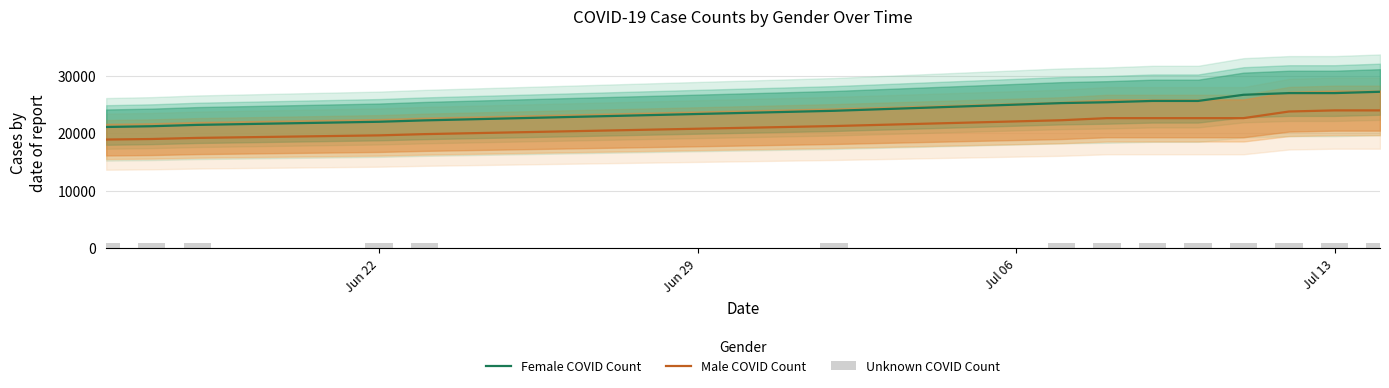

True or false: Male COVID Count and Female COVID Count cross at least once.

False